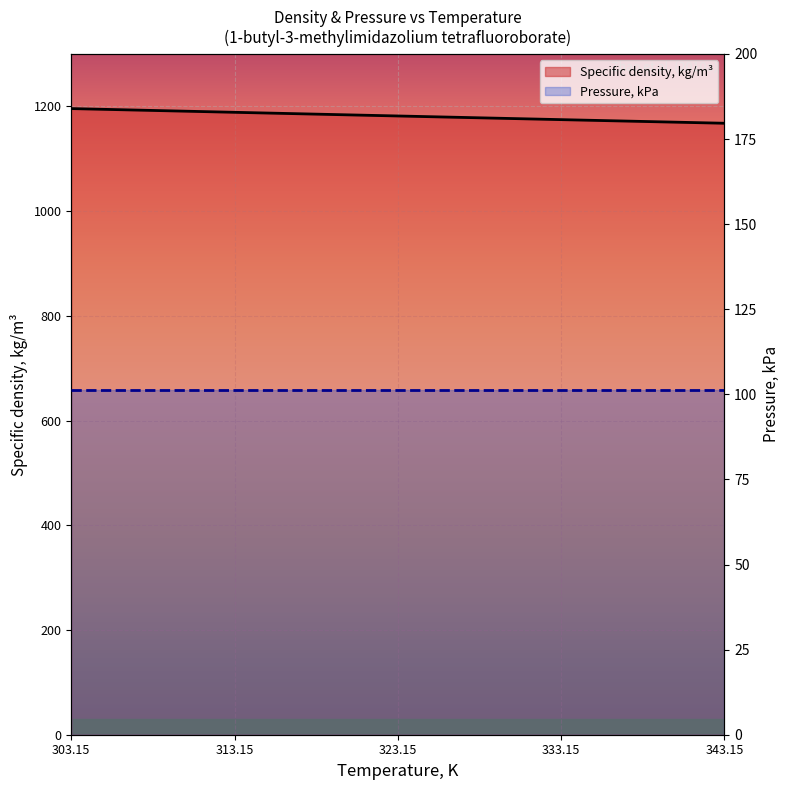

List the series in order of their peak value, lowest first.

Pressure, kPa, Specific density, kg/m³